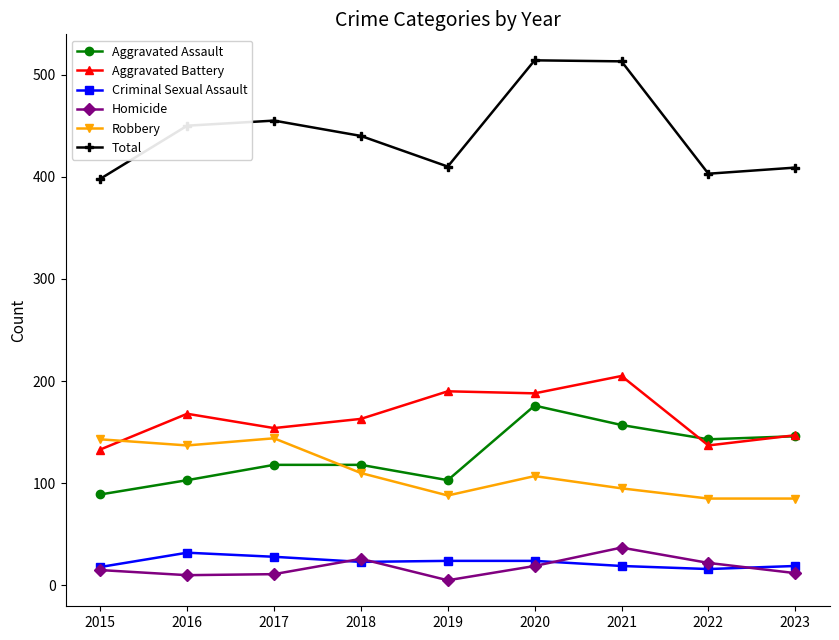

The value of Robbery at 2023 is 57. True or false?

False